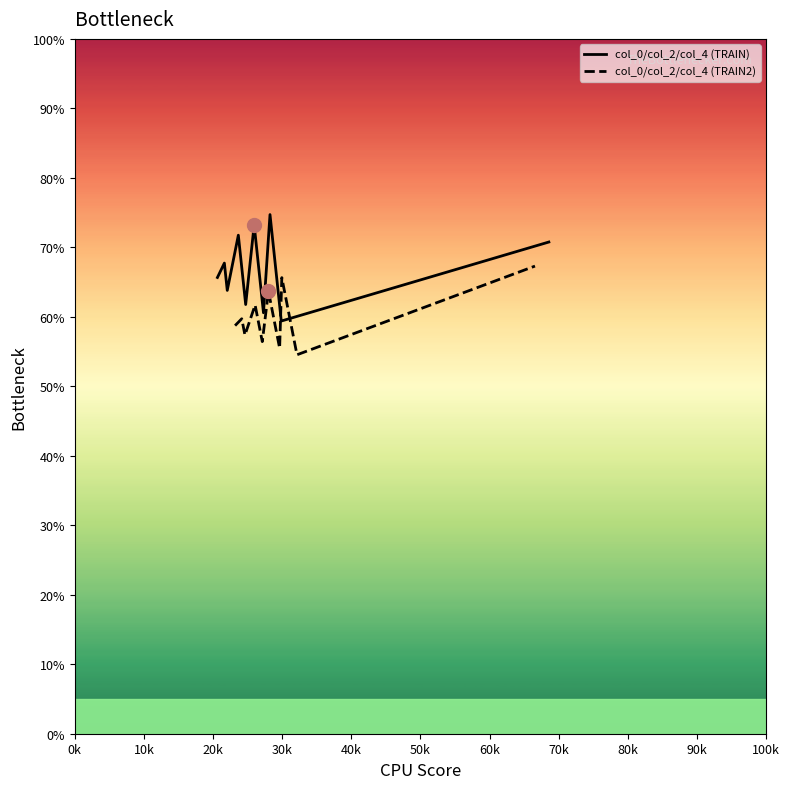

Is the value of col_0/col_2/col_4 (TRAIN) at 40k greater than the value of col_0/col_2/col_4 (TRAIN2) at 20k?

Yes